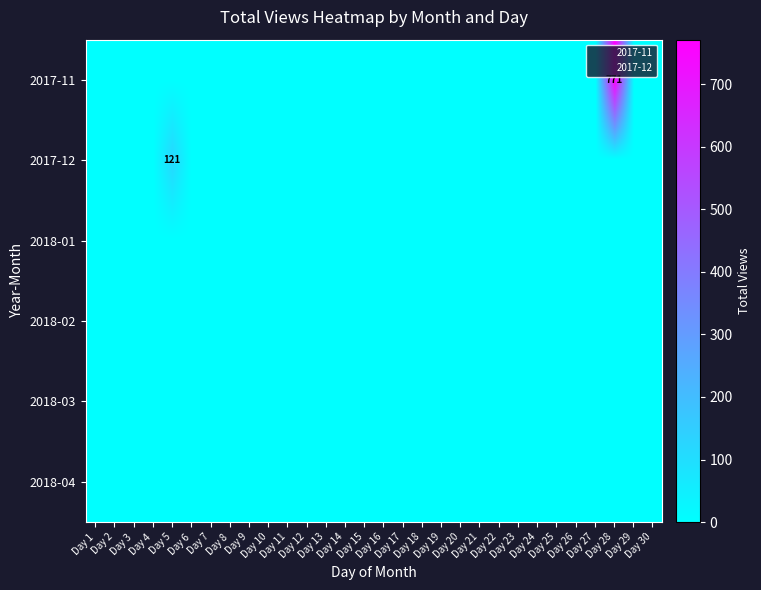

Rank the categories by 2018-04 value from lowest to highest.

Day 1, Day 2, Day 3, Day 4, Day 5, Day 6, Day 7, Day 8, Day 9, Day 10, Day 11, Day 12, Day 13, Day 14, Day 15, Day 16, Day 17, Day 18, Day 19, Day 20, Day 21, Day 22, Day 23, Day 24, Day 25, Day 26, Day 27, Day 28, Day 29, Day 30